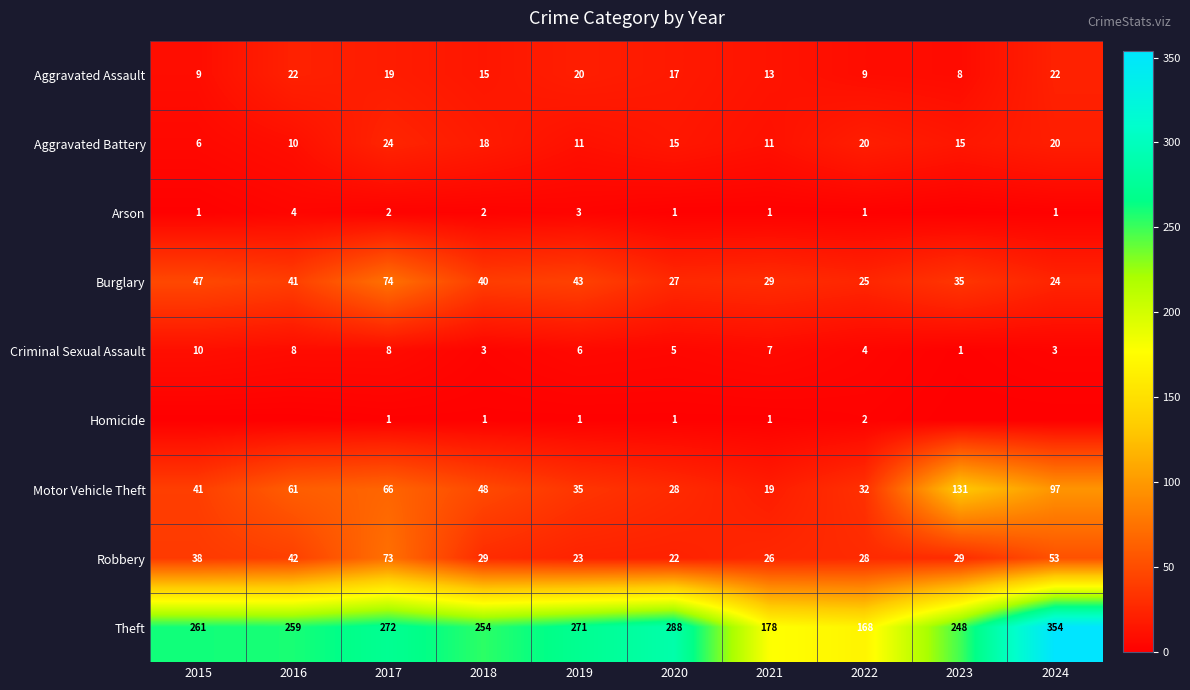

What is the total value across all series at 2018?

410